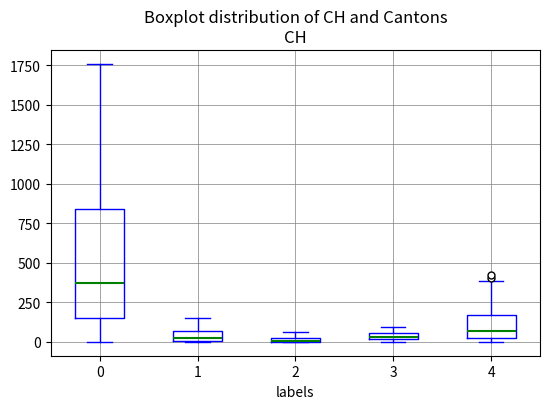

Where is the lower edge of the box at x = 0 on the y-axis? The values are not printed on the chart, so give them approximately, as read against the axis.

150